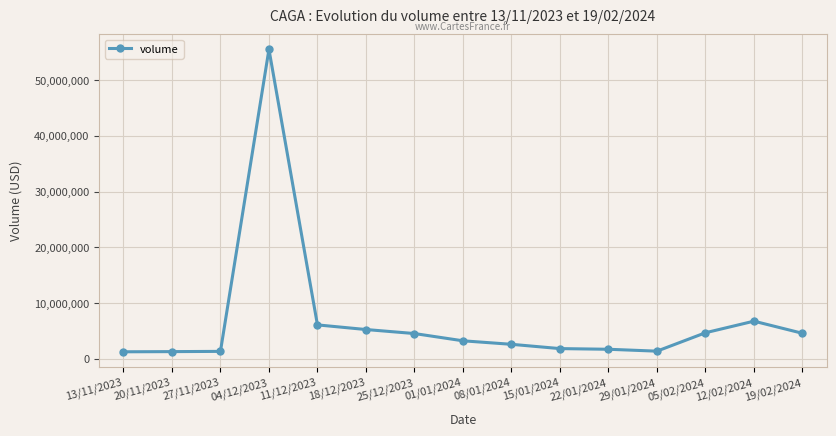

What is the label of the 15th point from the right?

13/11/2023